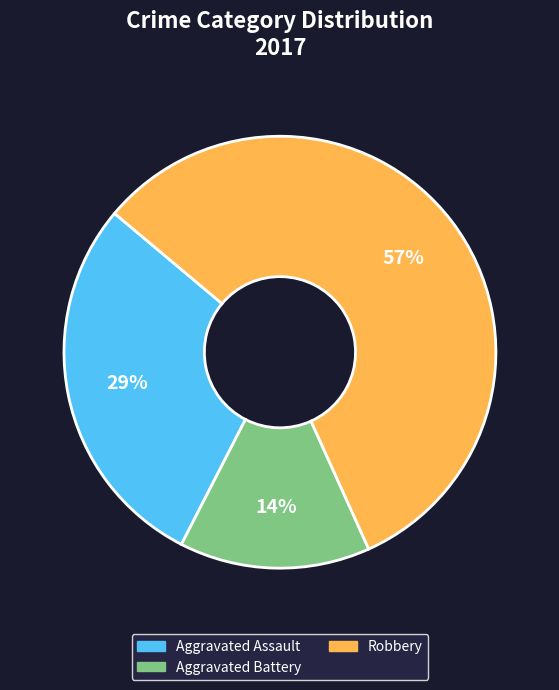

Count the number of slices in the pie.

3